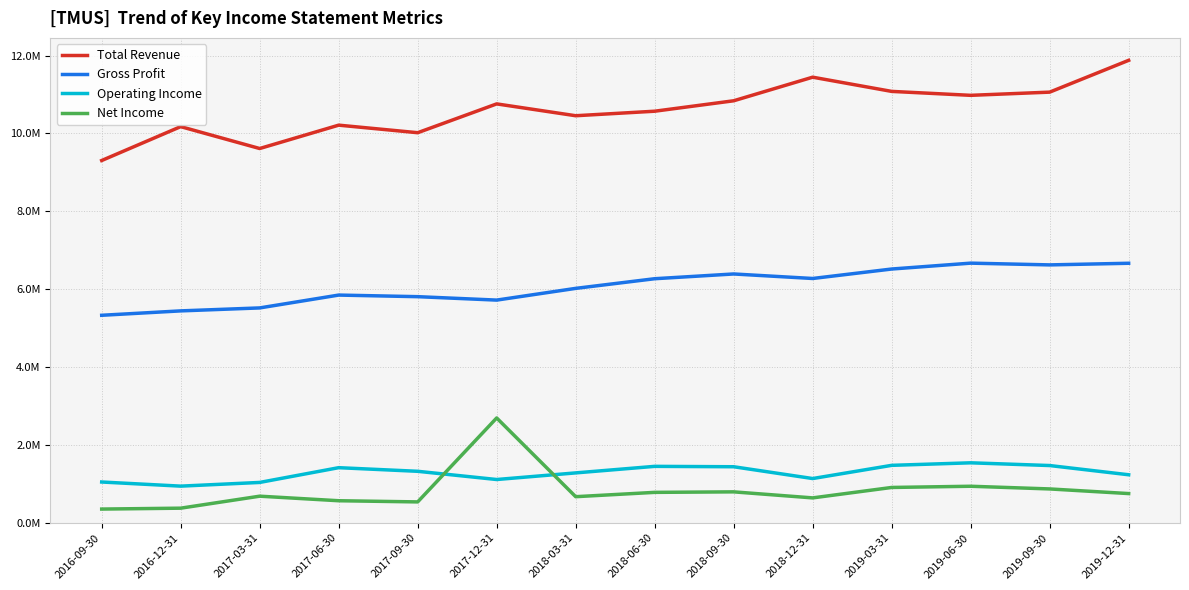

What are all the series names shown in the legend?

Total Revenue, Gross Profit, Operating Income, Net Income